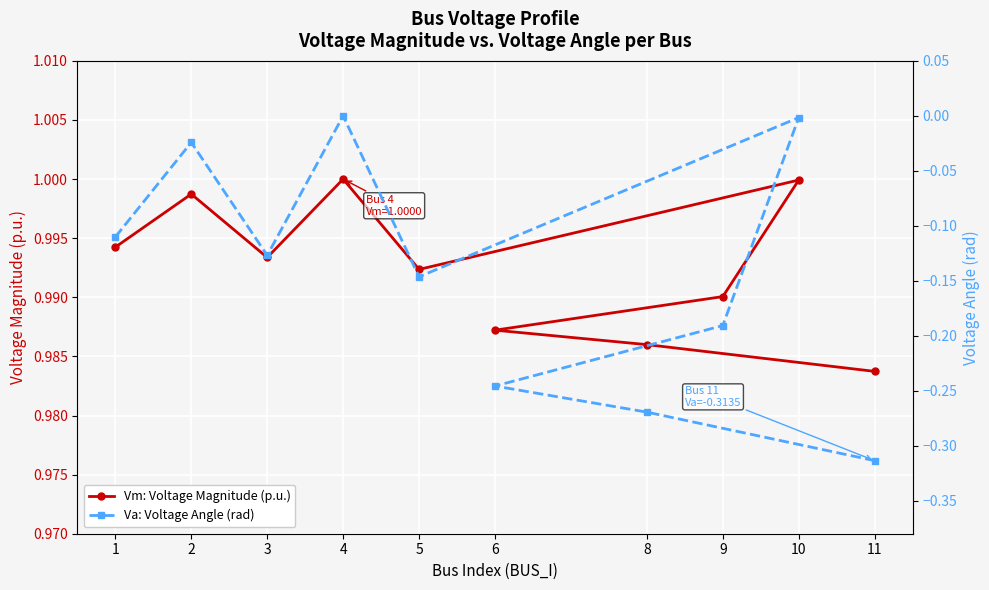

Reading left to right, what are all the values shown in this chart?

Vm: Voltage Magnitude (p.u.): 1=1.0	2=1.0	3=1.0	4=1.0	5=1.0	10=1.0	9=1.0	6=1.0	8=1.0	11=1.0
Va: Voltage Angle (rad): 1=-0.1	2=-0.0	3=-0.1	4=0.0	5=-0.1	10=-0.0	9=-0.2	6=-0.2	8=-0.3	11=-0.3